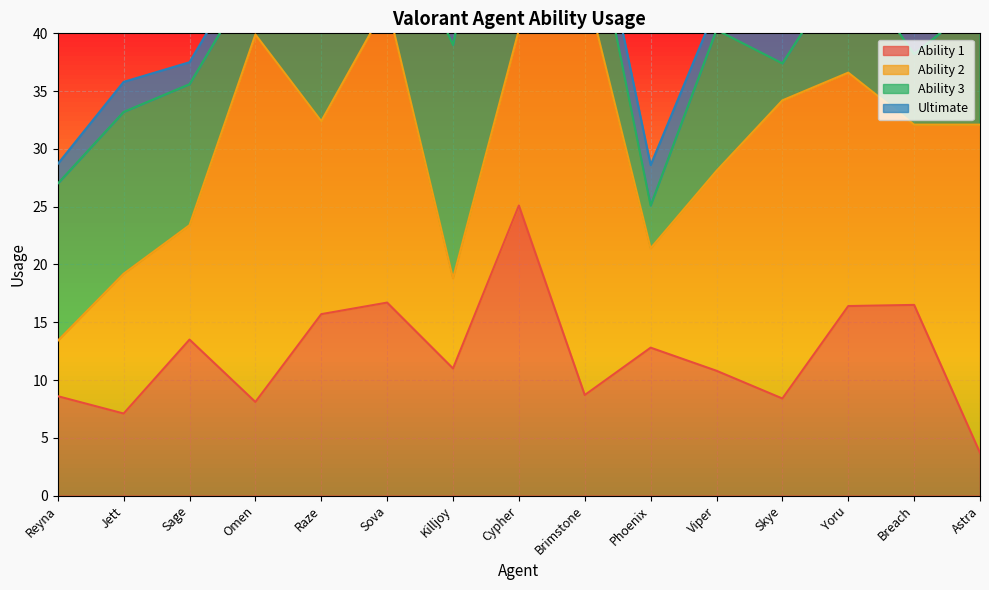

Between which two adjacent categories do Ability 1 and Ability 2 first intersect?

Reyna and Jett